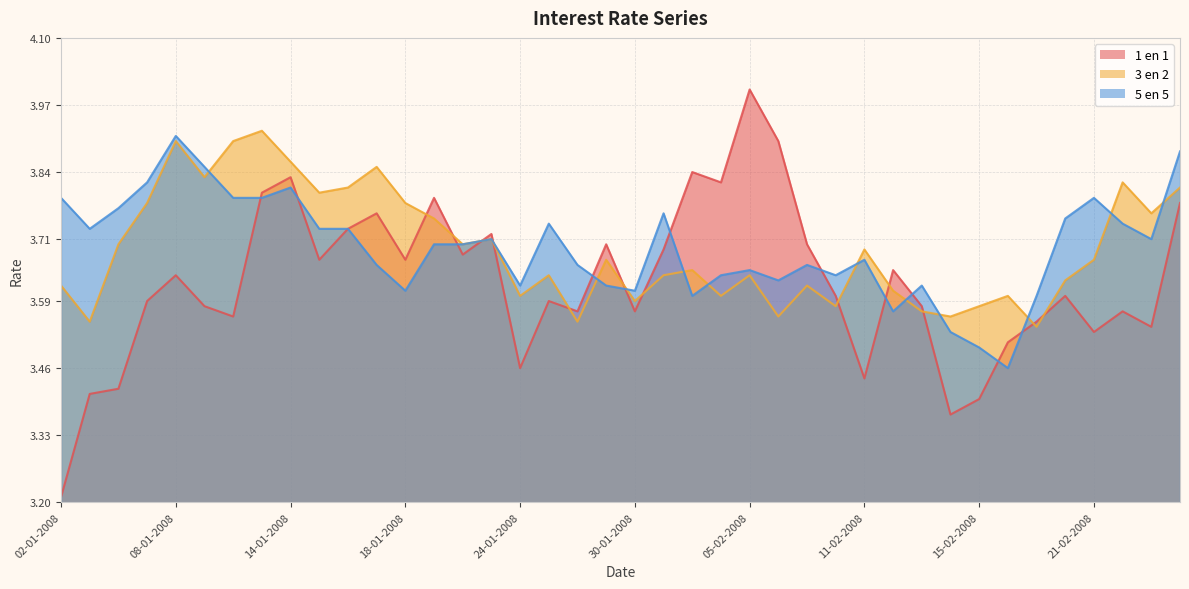

True or false: 5 en 5 and 1 en 1 cross at least once.

True